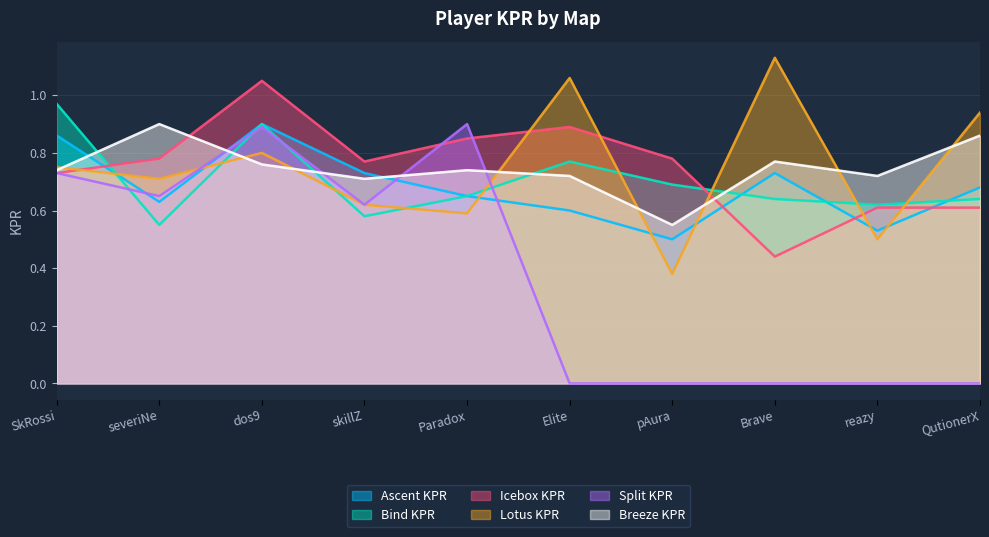

What is the spread (max minus min) of values at dos9?

0.3